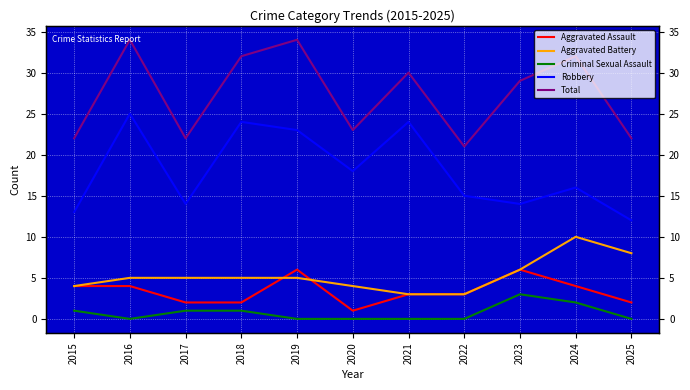

True or false: Criminal Sexual Assault and Aggravated Assault intersect in this chart.

False